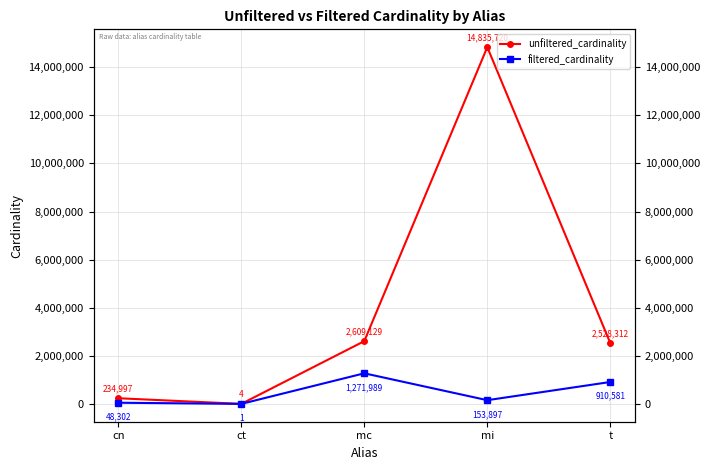

What is the label of the 5th point from the right?

cn